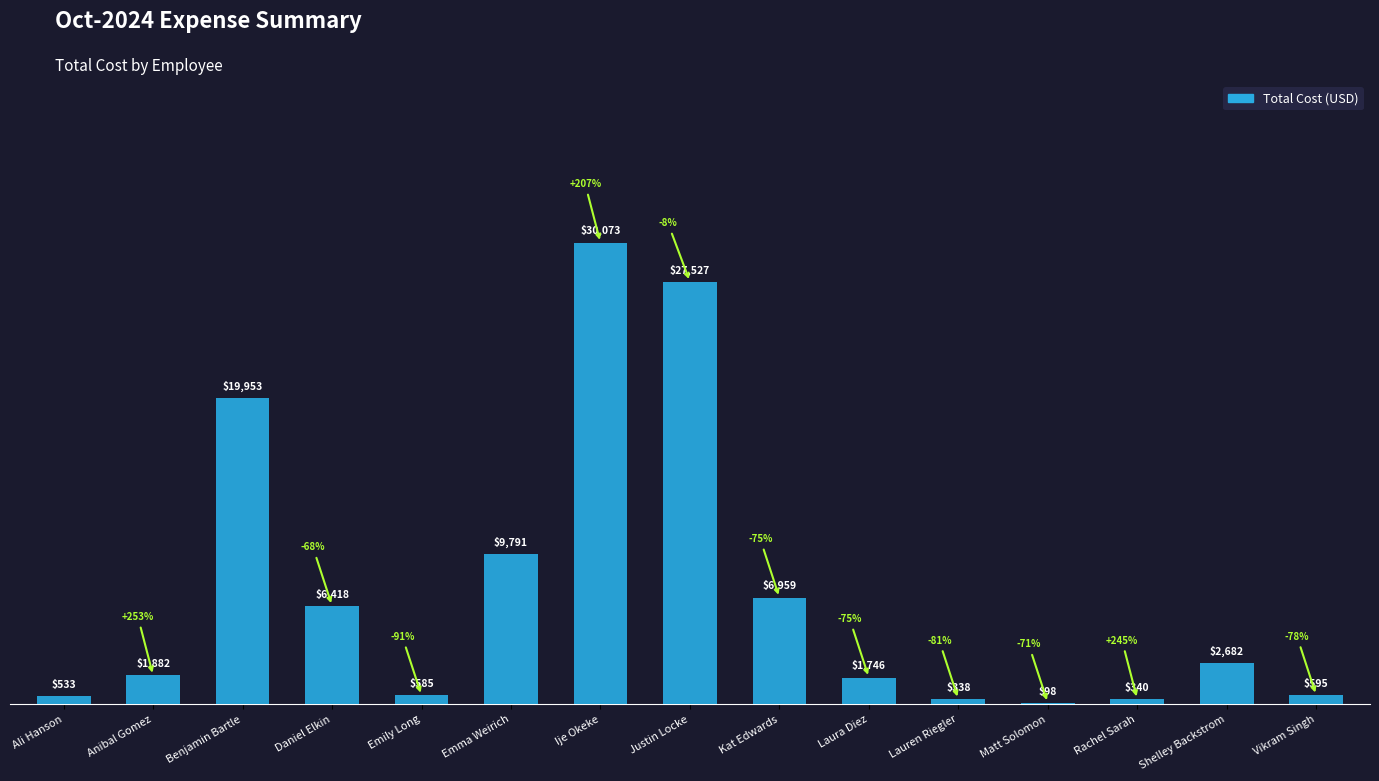

Does the chart contain stacked bars?

No